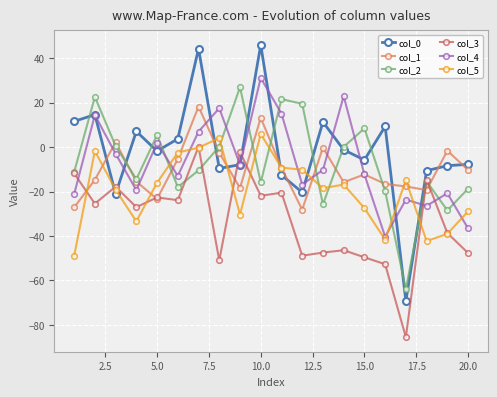

How many intersections are there between col_1 and col_2?

11